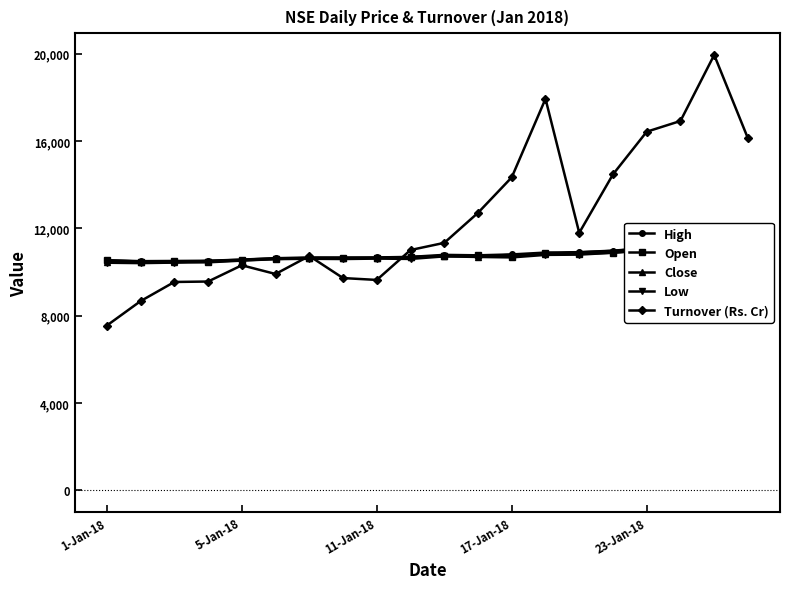

Which category has the lowest value across all series?

1-Jan-18